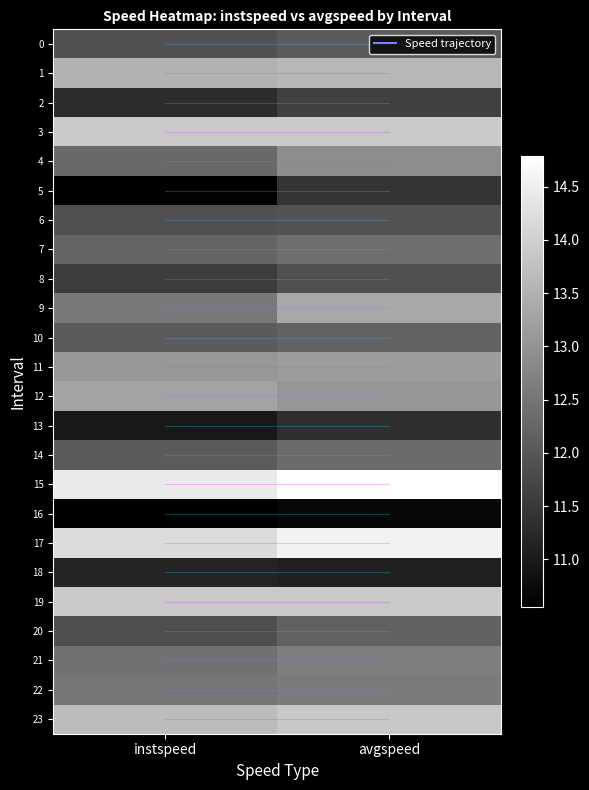

Between instspeed and avgspeed, which series saw the biggest shift?

5